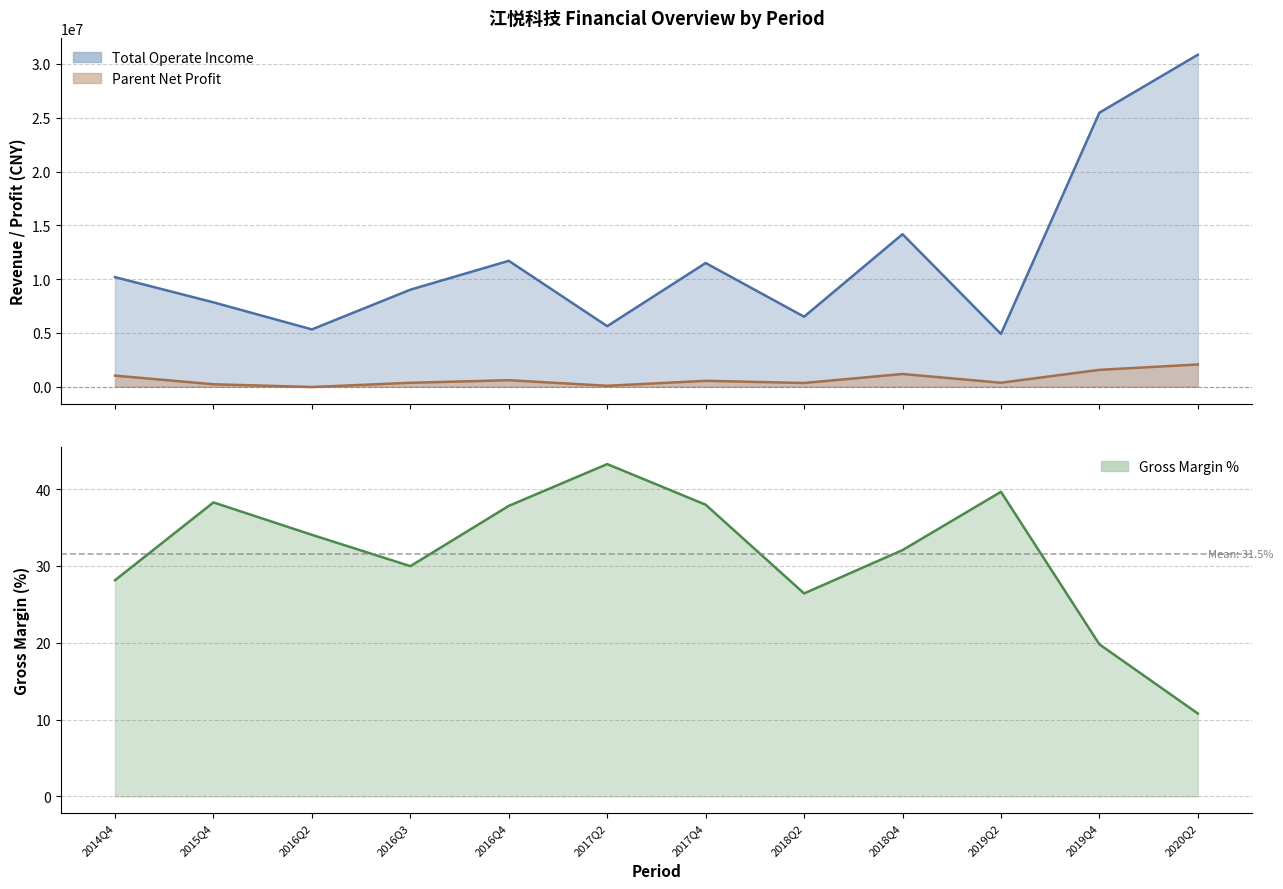

What is the average value of the XSMLL_pct series?

31.5